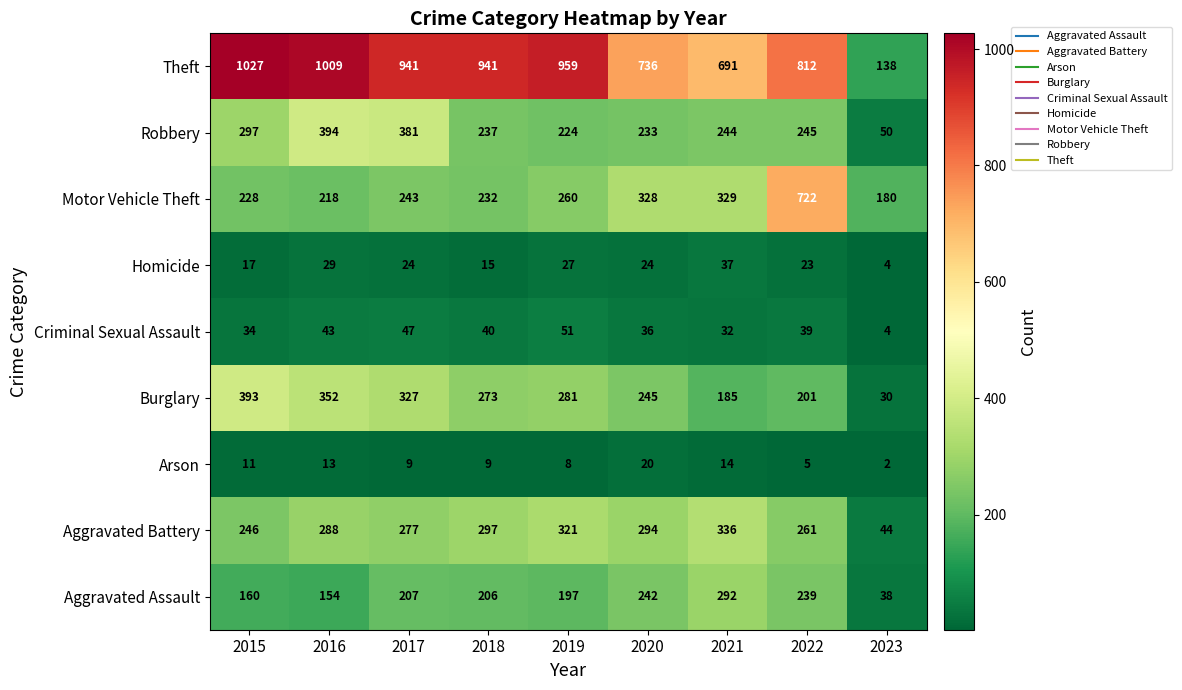

Which series changed the most between 2015 and 2020?

Theft